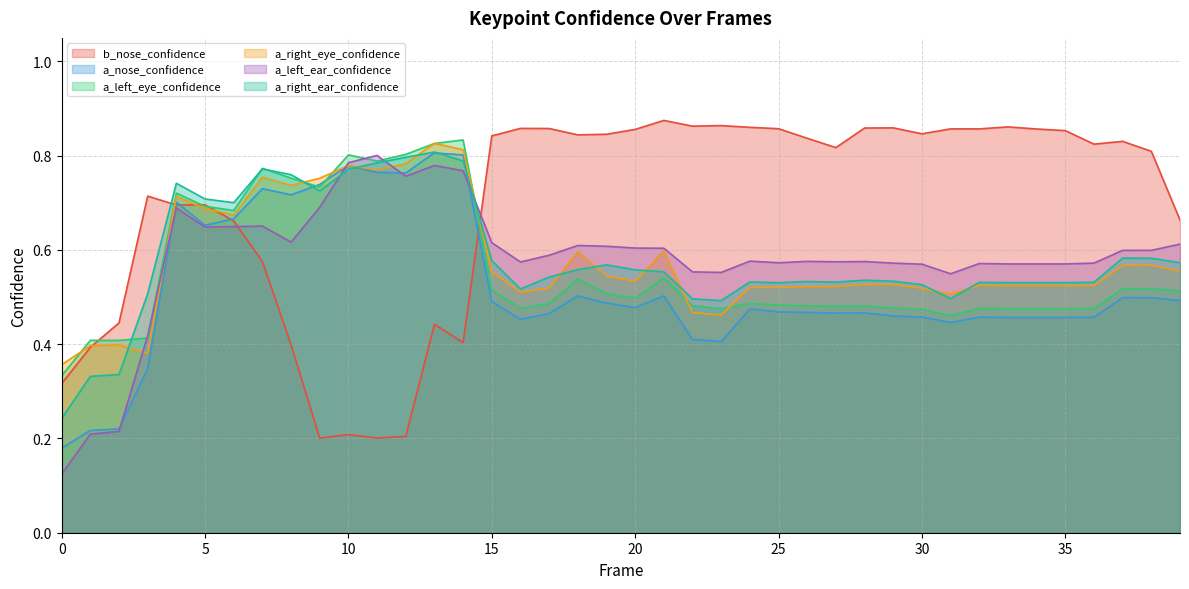

At which category is the sum across all series the highest?

13